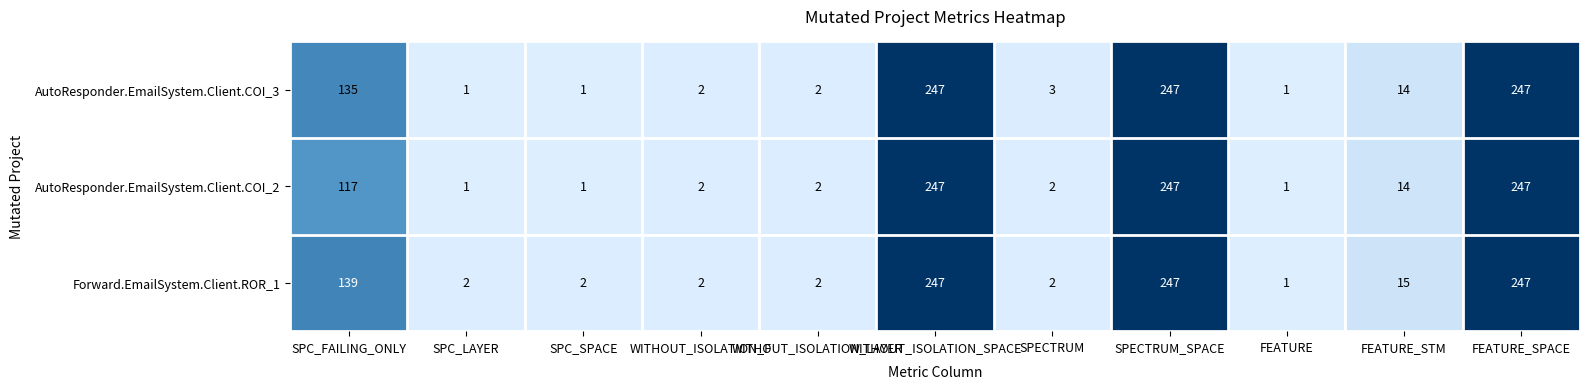

What is the difference between the highest and lowest values at SPC_LAYER?

1